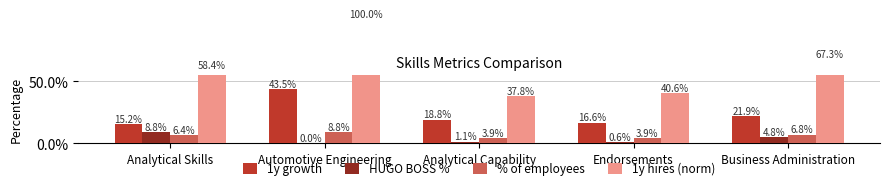

What is the average value of the 1y hires (norm) series?

0.6